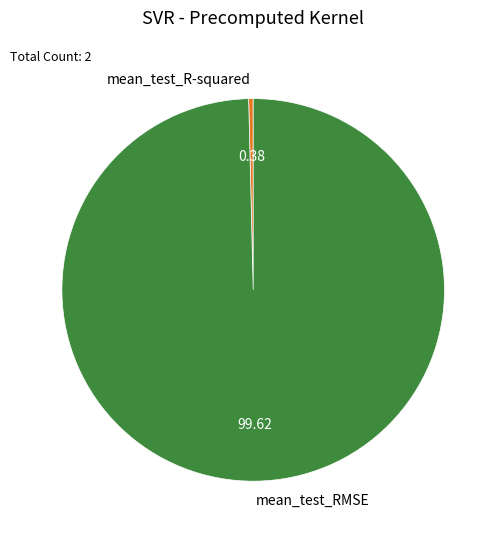

The mean_test_RMSE slice represents 100% of the pie. True or false?

True